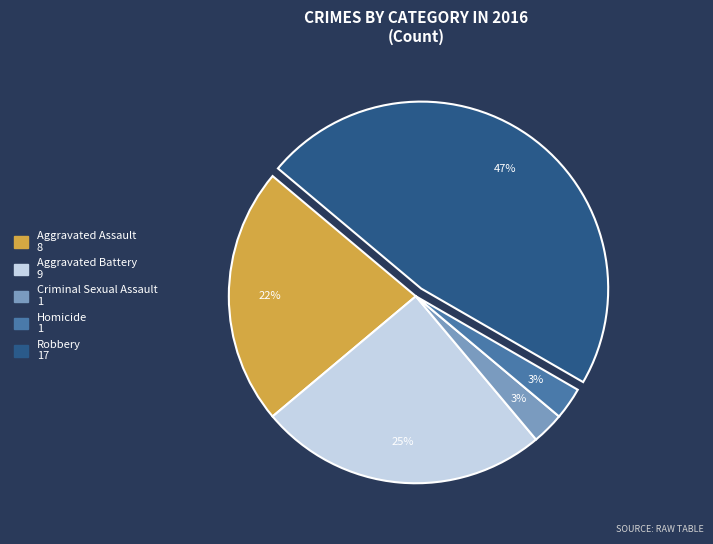

The Homicide slice represents 3% of the pie. True or false?

True